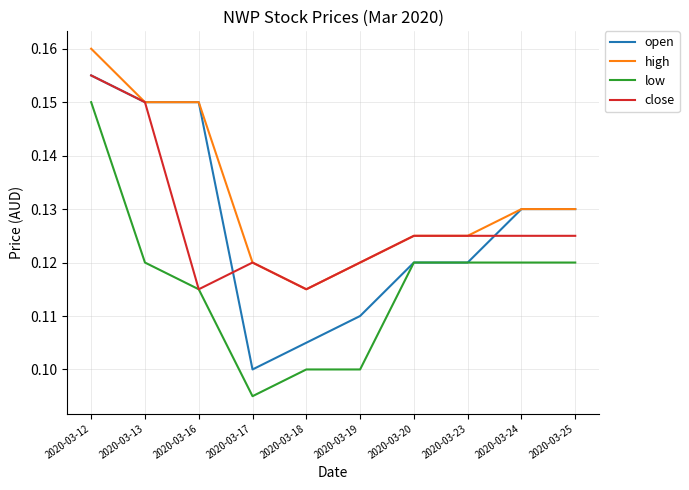

Which series changed the most between 2020-03-13 and 2020-03-20?

open